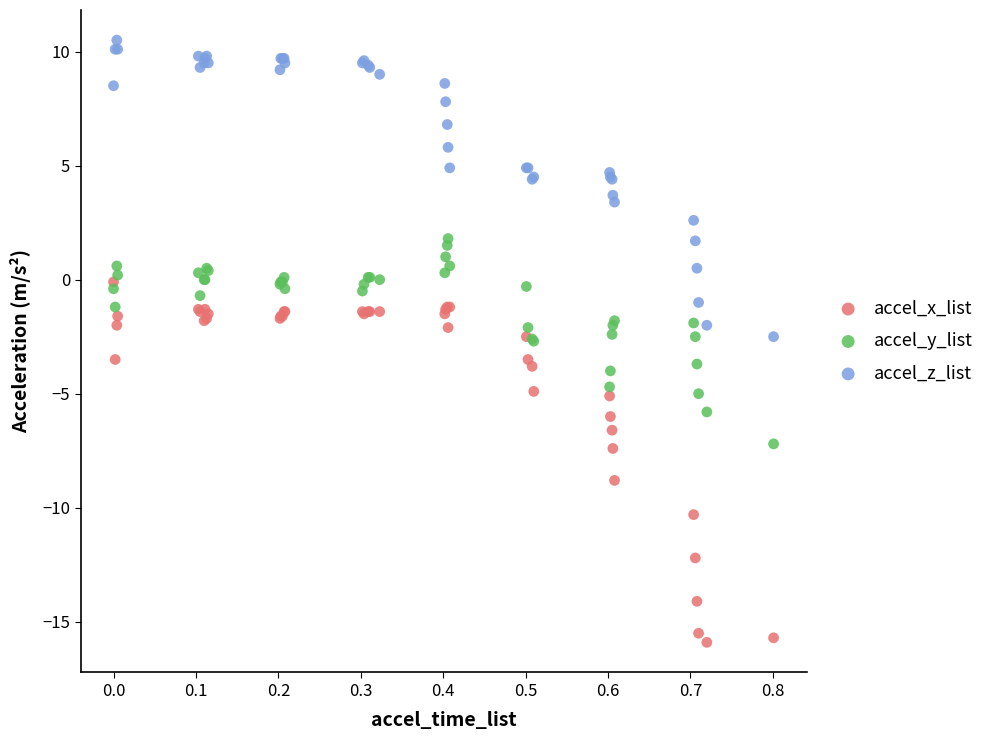

Which series reaches the minimum Y coordinate?

accel_x_list